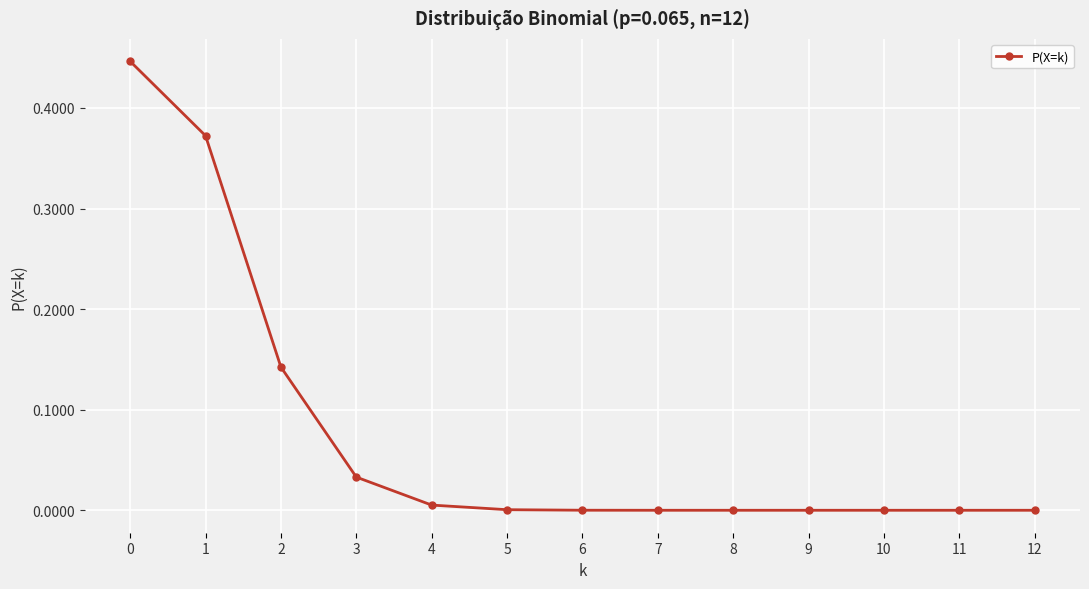

The value at 11 is 0.0. True or false?

True